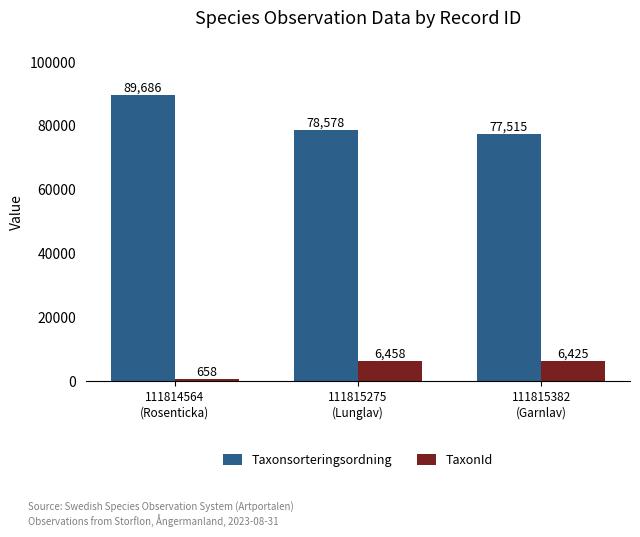

The value of TaxonId at 111814564
(Rosenticka) is 658. True or false?

True